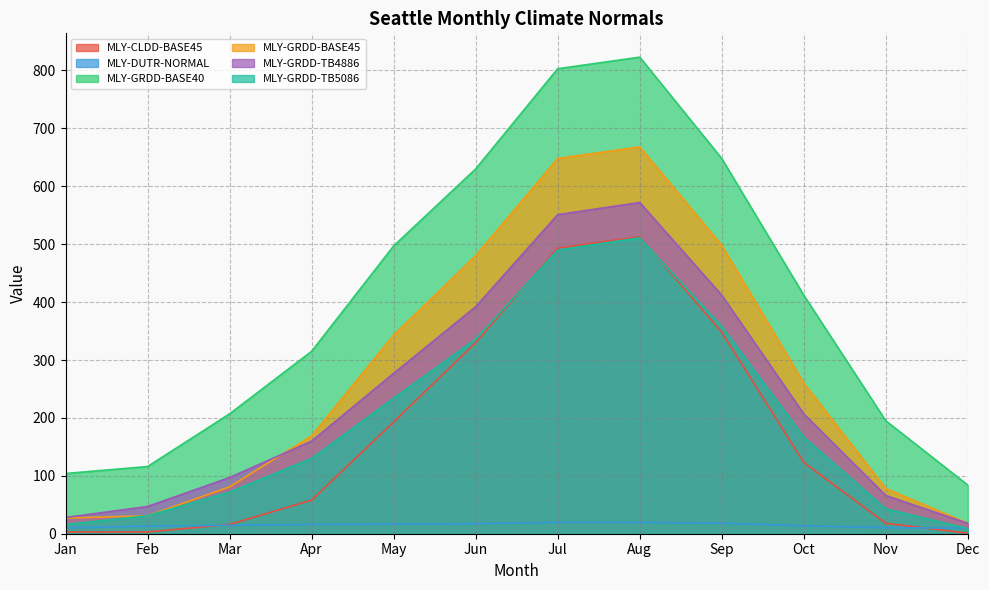

Does the chart have visible grid lines?

Yes